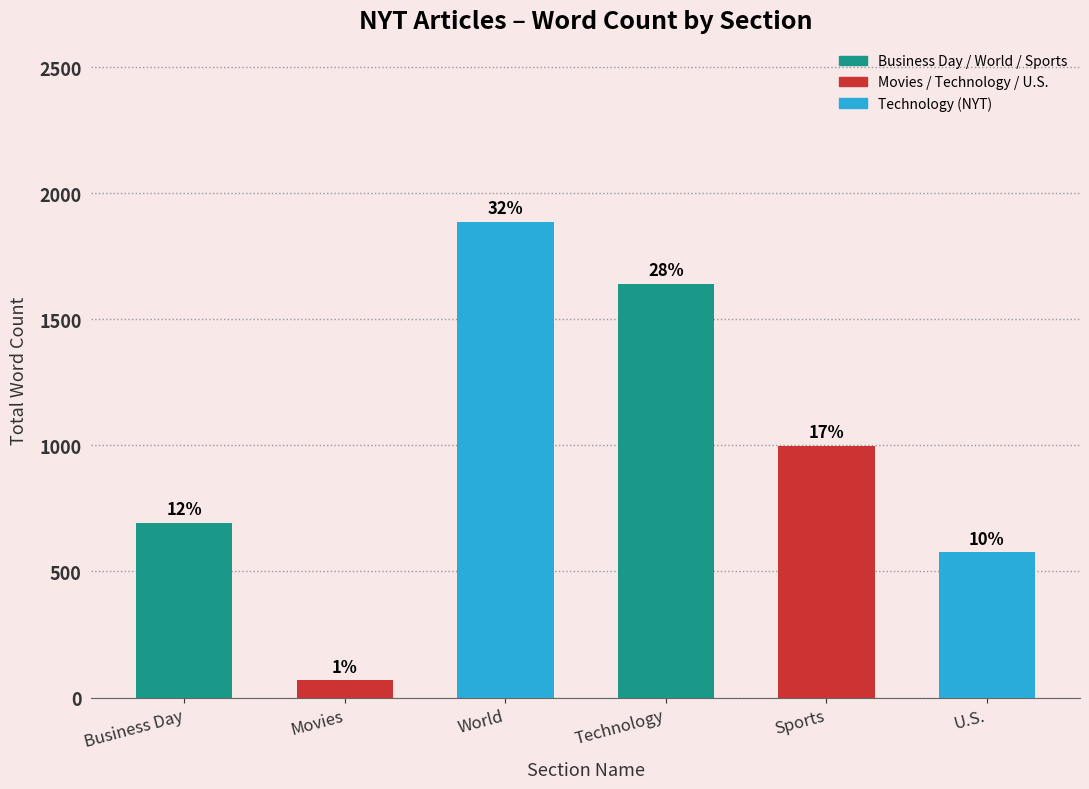

What is the label of the 1st bar from the right?

U.S.